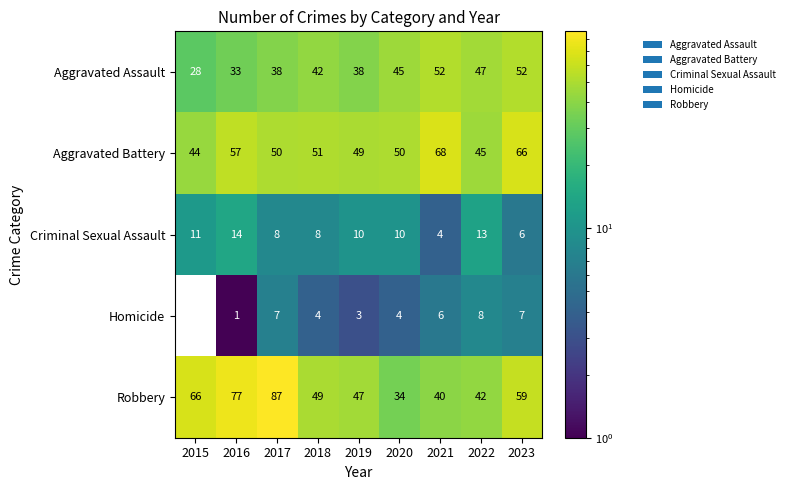

Where does the Robbery series first go above 49?

2015